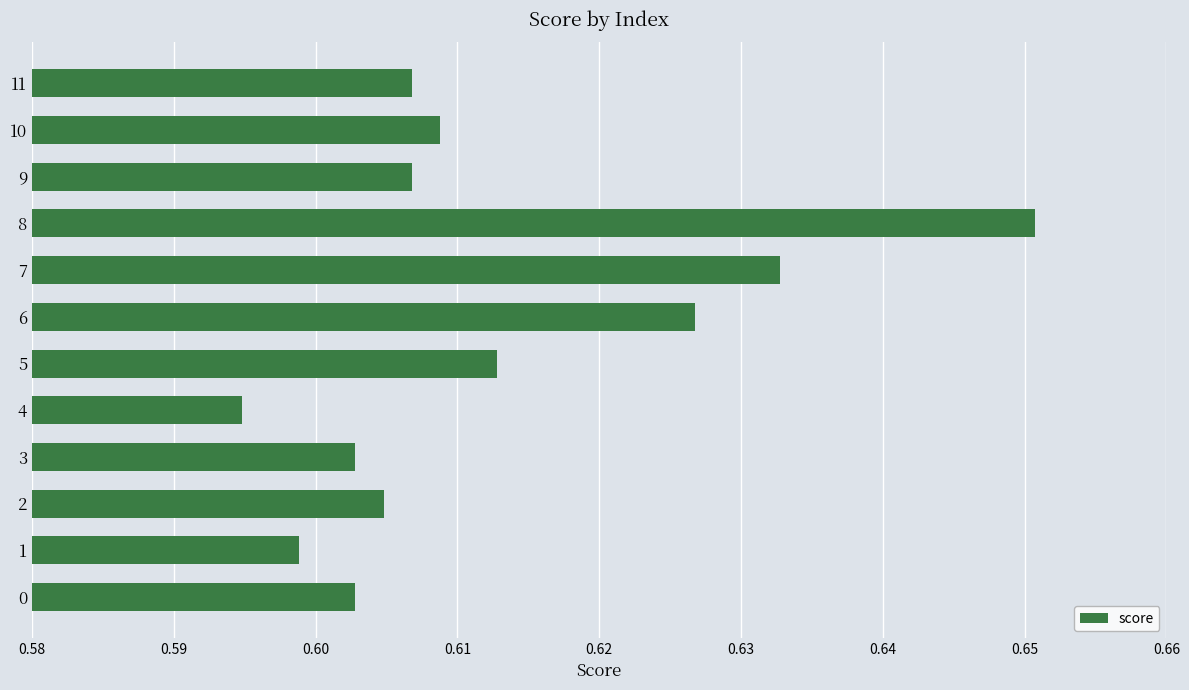

Are the bars grouped side by side (vs. stacked)?

No